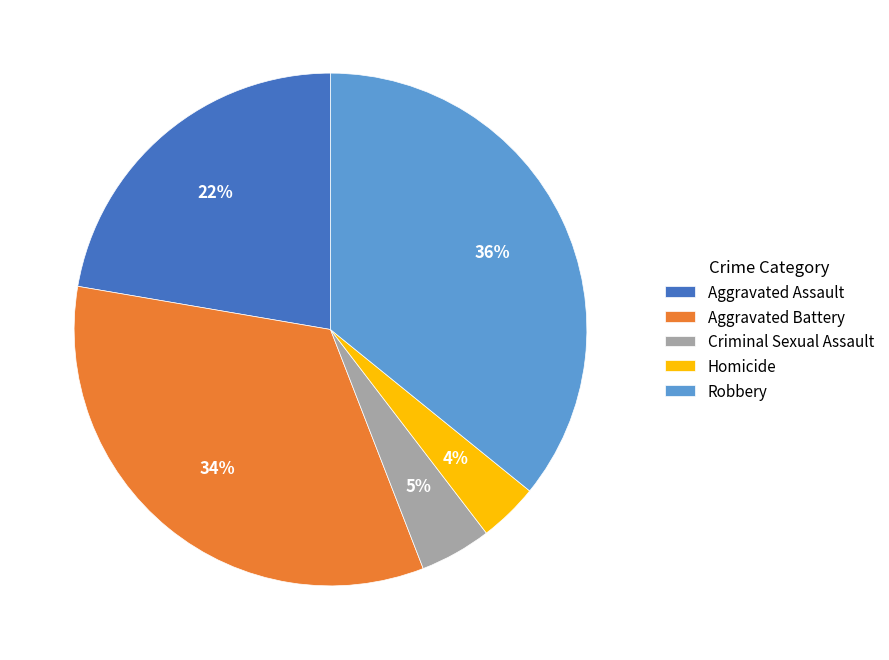

The Aggravated Battery slice represents 34% of the pie. True or false?

True